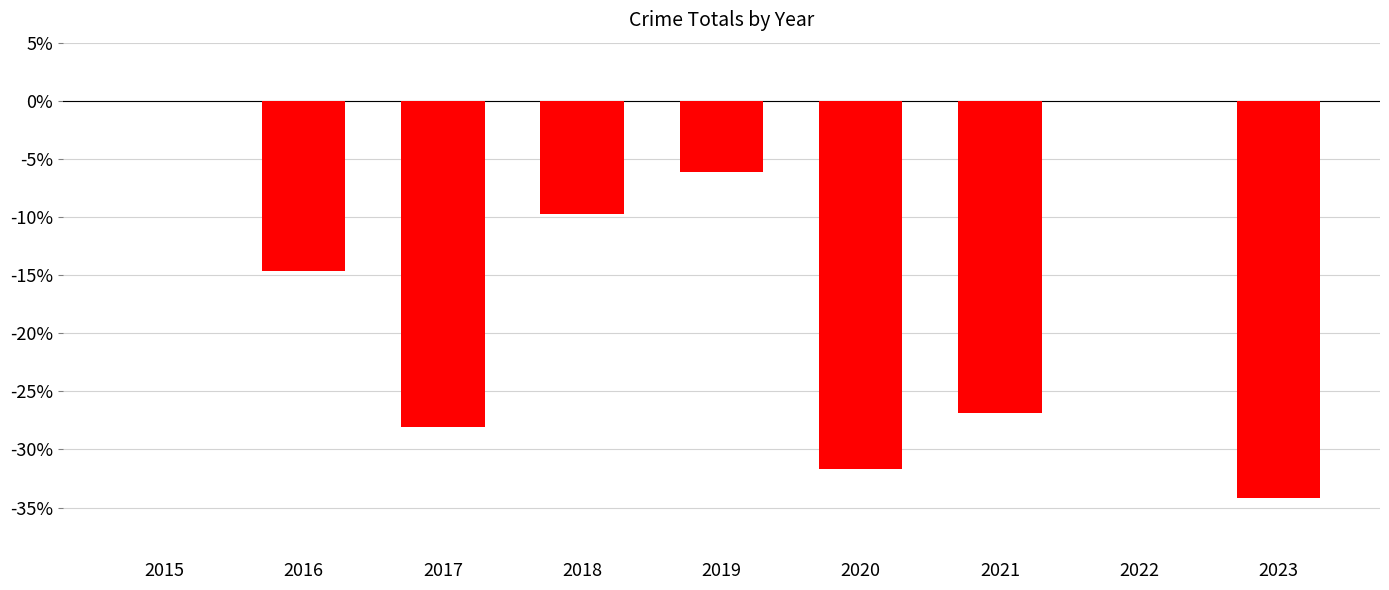

Reading left to right, list all the values displayed in this chart.

2015=0.0	2016=-14.6	2017=-28.0	2018=-9.8	2019=-6.1	2020=-31.7	2021=-26.8	2022=0.0	2023=-34.1